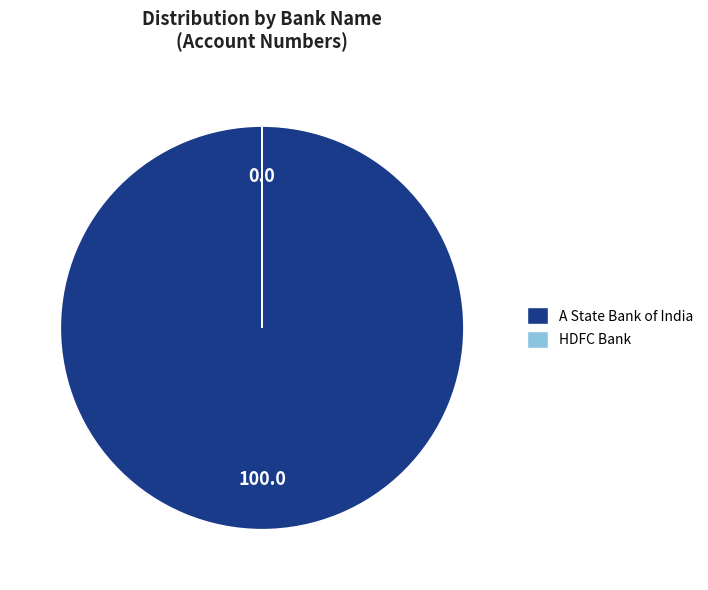

The A State Bank of India slice represents 100% of the pie. True or false?

True